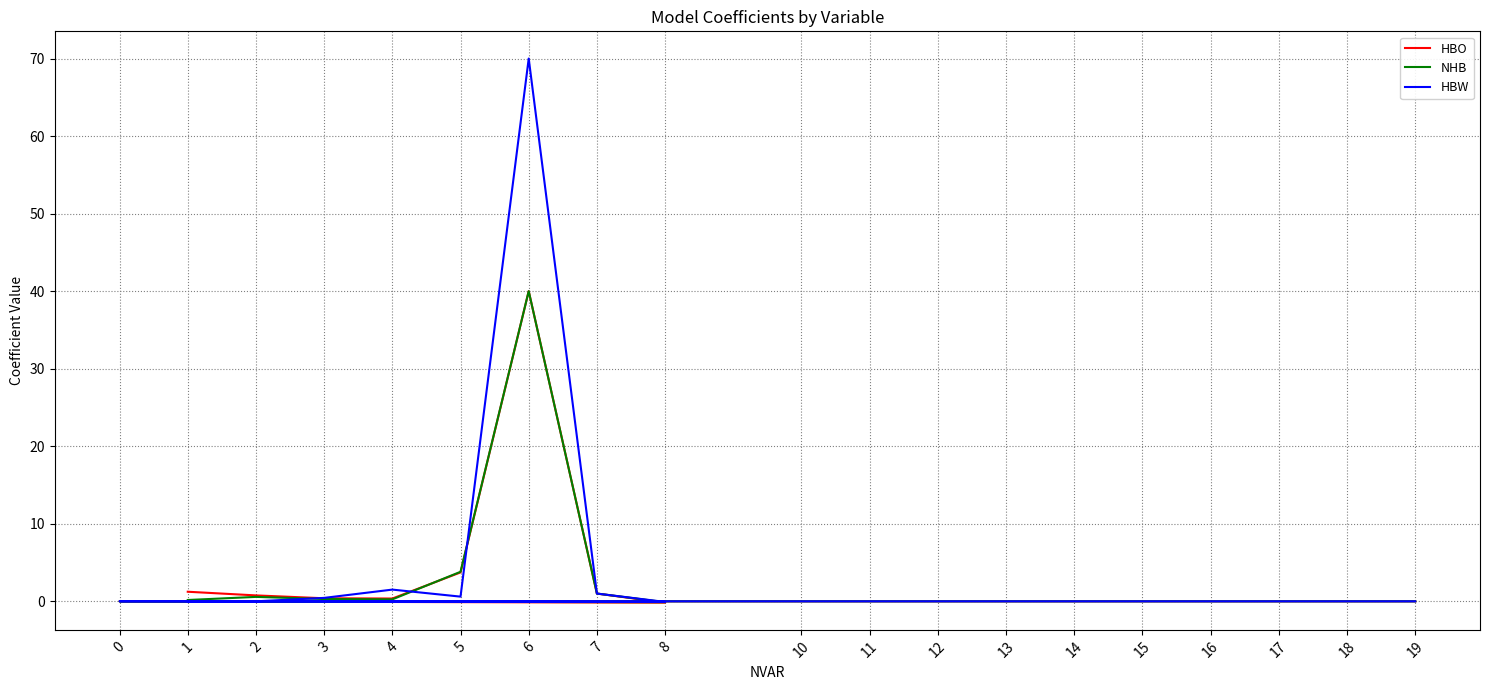

Reading left to right, transcribe all the data shown in this chart.

HBO: 1.2	0.8	0.4	0.4	3.7	40.0	1.0	-0.2	0.0	-0.0	0.0	0.0	0.0	0.0	0.0	0.0	0.0	0.0	0.0
NHB: 0.2	0.6	0.3	0.2	3.8	40.0	1.0	-0.1	0.0	-0.0	0.0	0.0	0.0	0.0	0.0	0.0	0.0	0.0	0.0
HBW: 0.0	0.0	0.4	1.5	0.6	70.0	1.0	-0.1	0.0	-0.0	0.0	0.0	0.0	0.0	0.0	0.0	0.0	0.0	0.0